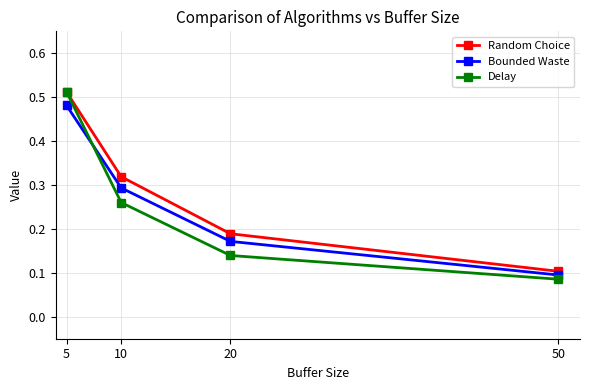

Between which two adjacent categories do Delay and Bounded Waste first intersect?

5 and 10